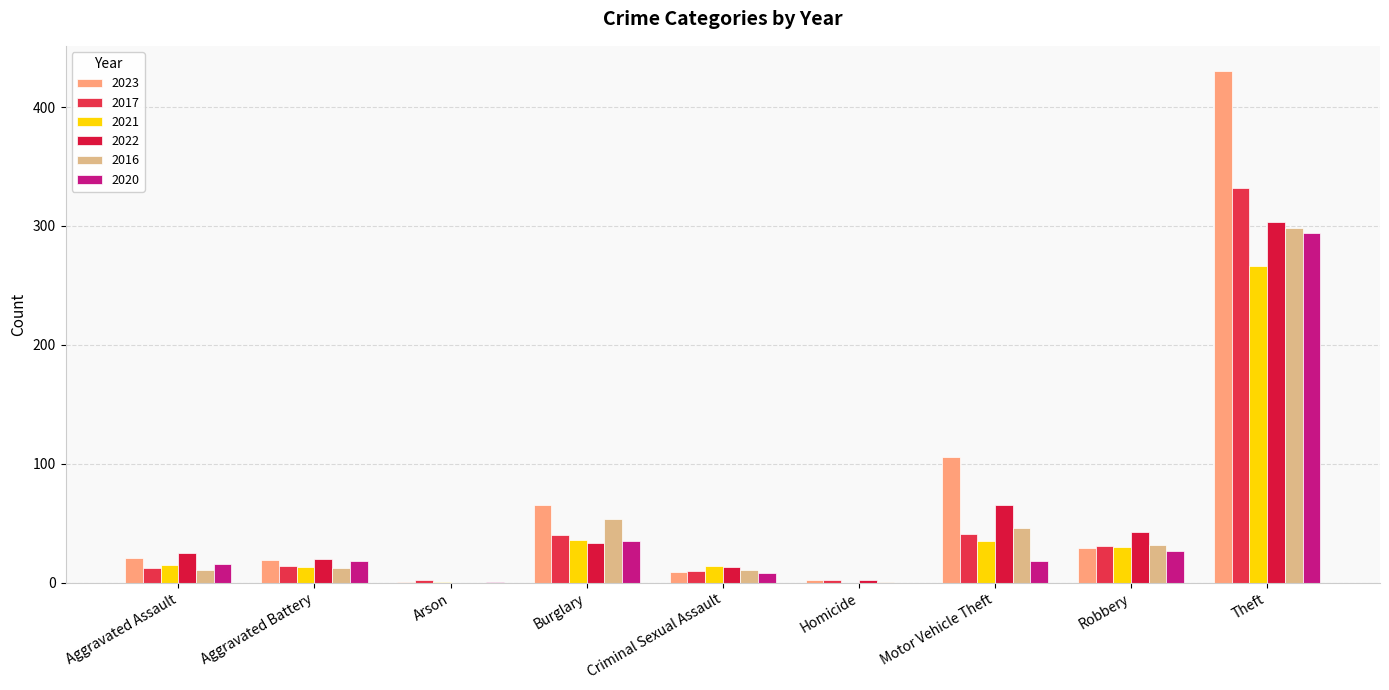

Between Homicide and Theft, which series saw the biggest shift?

2023